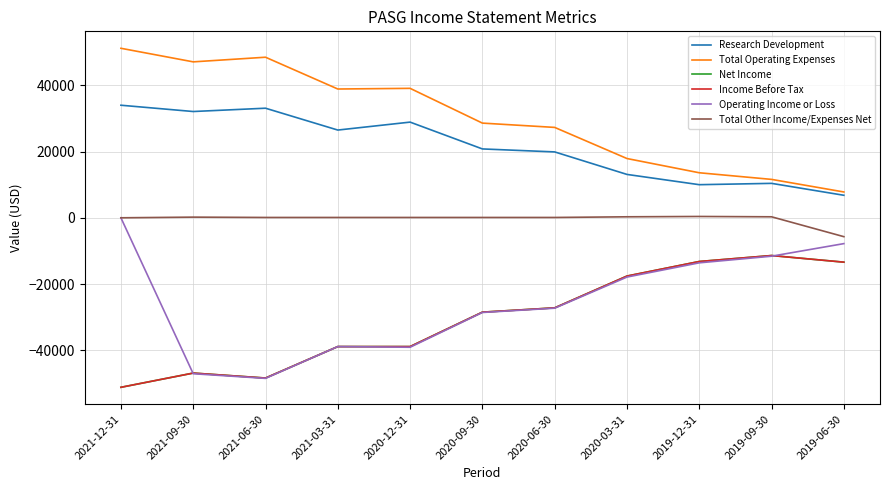

What is the label of the 7th point from the left?

2020-06-30